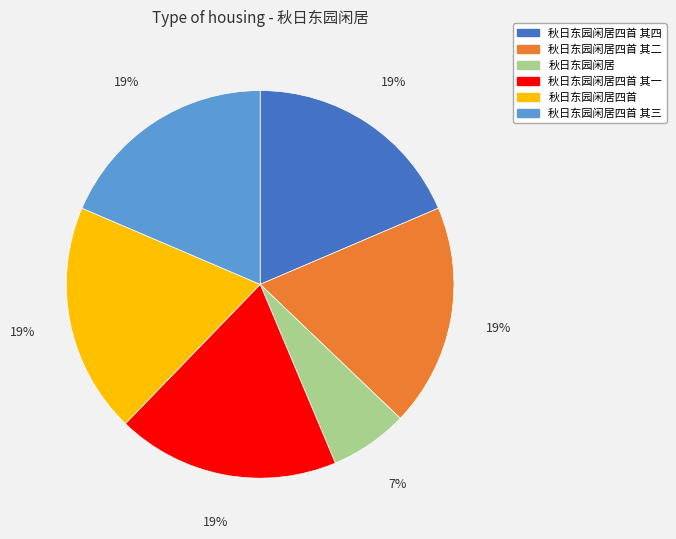

How many segments does this pie chart have?

6